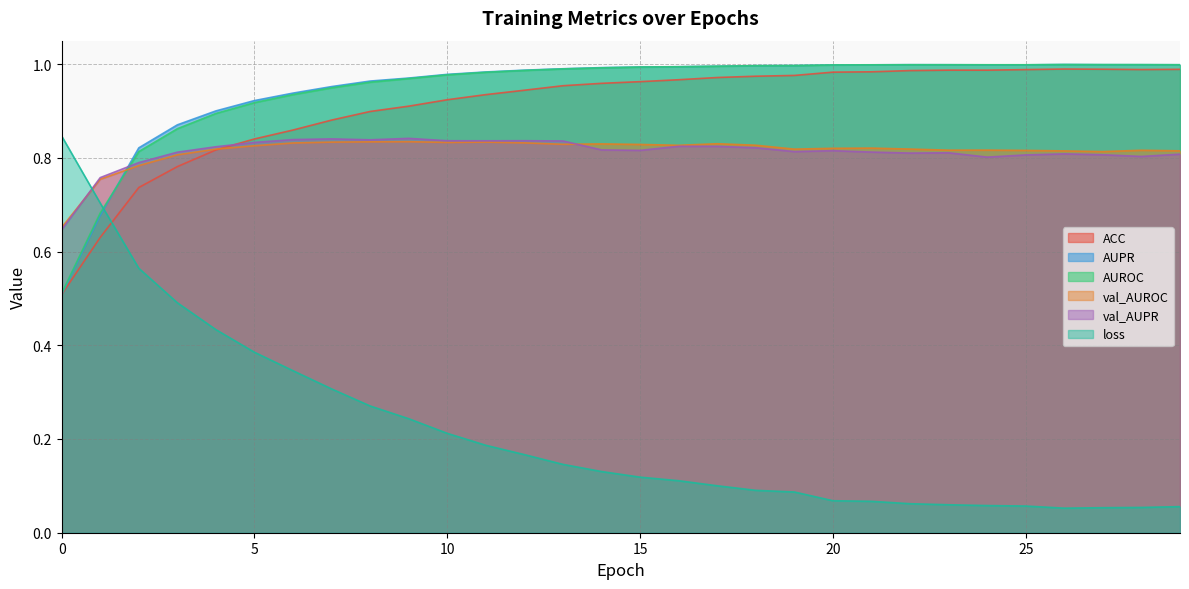

At 27, list the series in order from largest to smallest.

AUROC, AUPR, ACC, val_AUROC, val_AUPR, loss